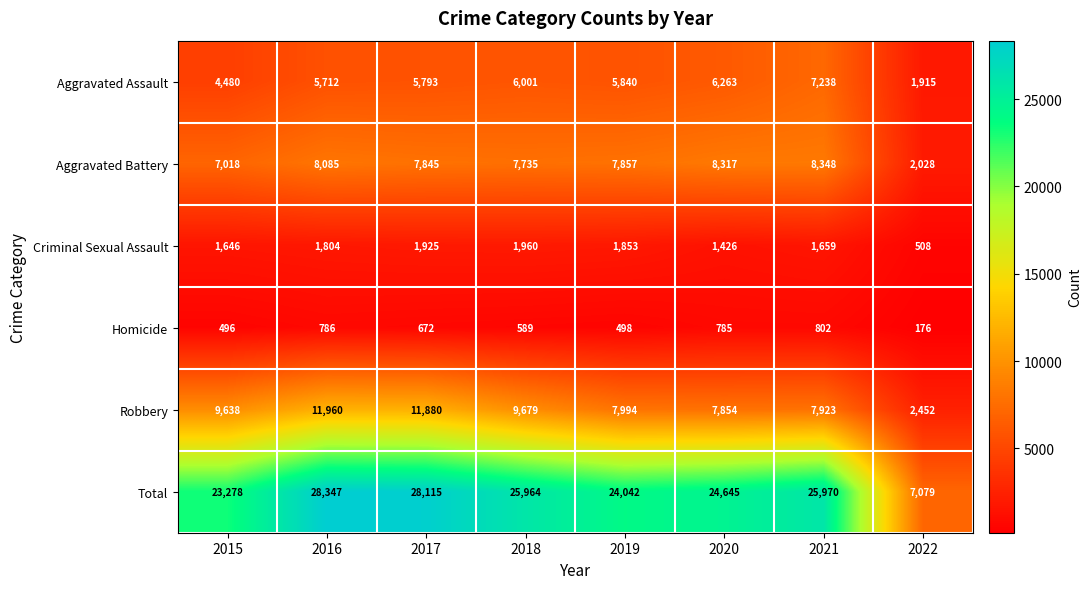

The value of Homicide at 2020 is 392. True or false?

False